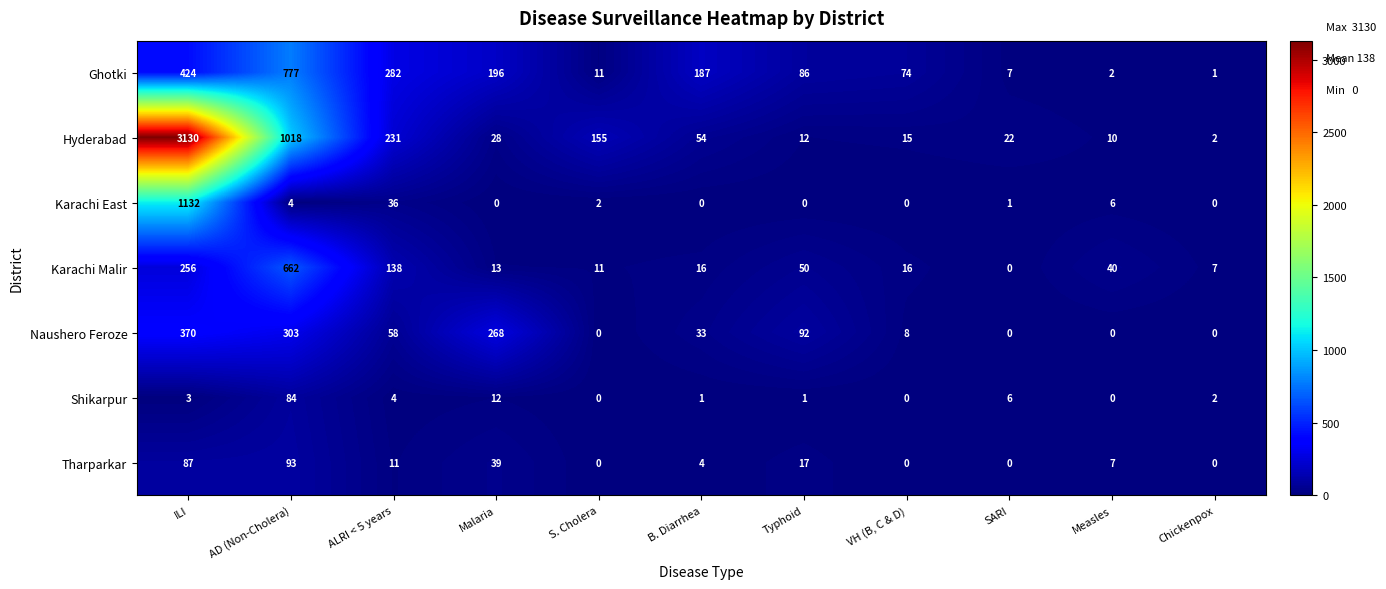

What is the sum of all Hyderabad values?

4677